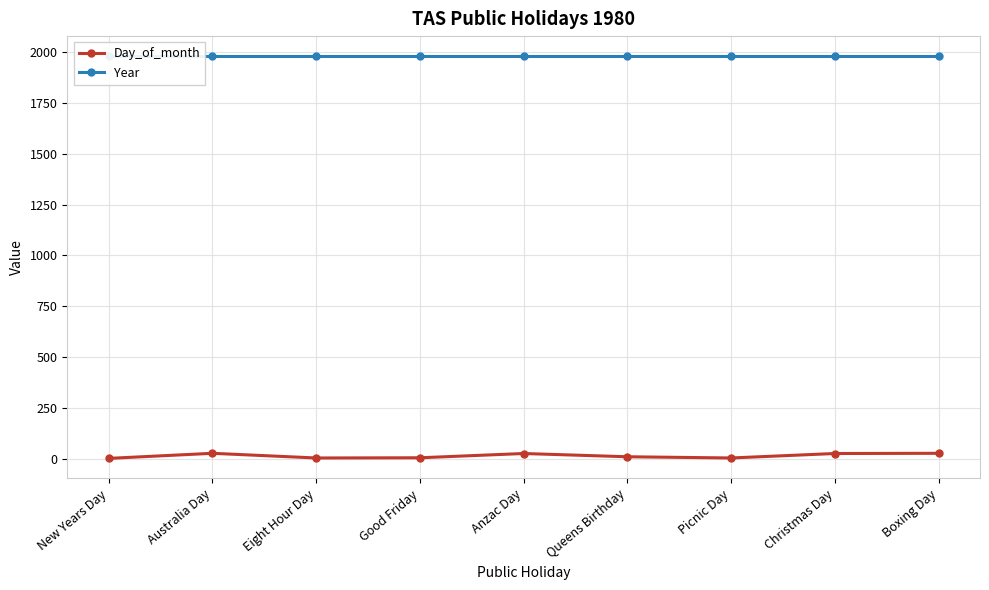

Rank the series by their average value, from highest to lowest.

Year, Day_of_month